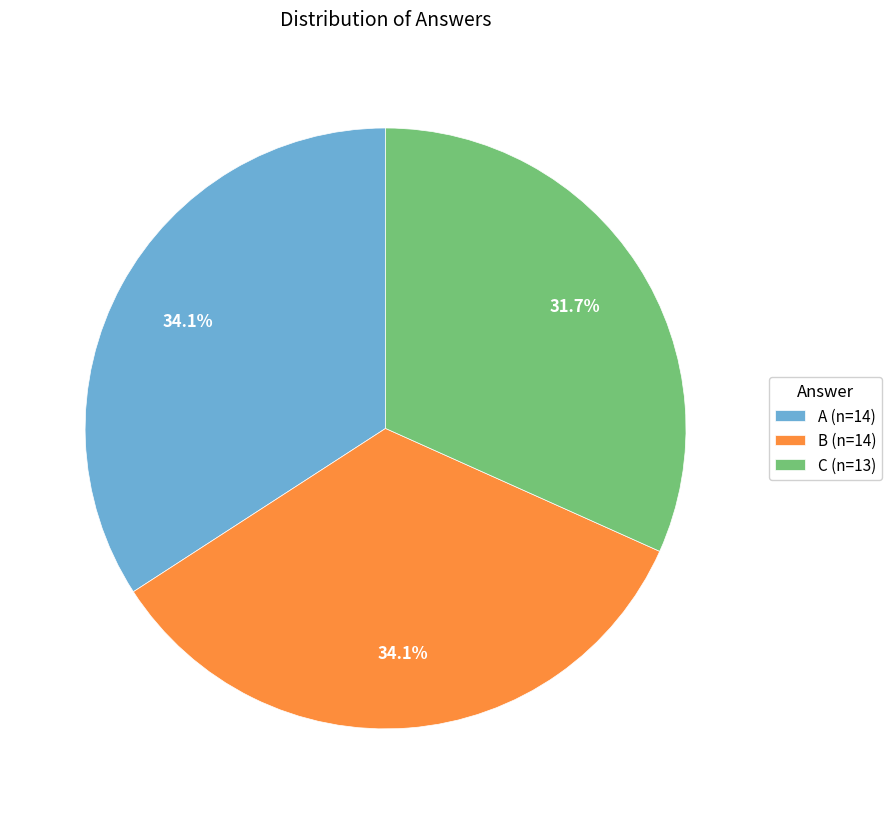

Does any single category account for the majority?

No